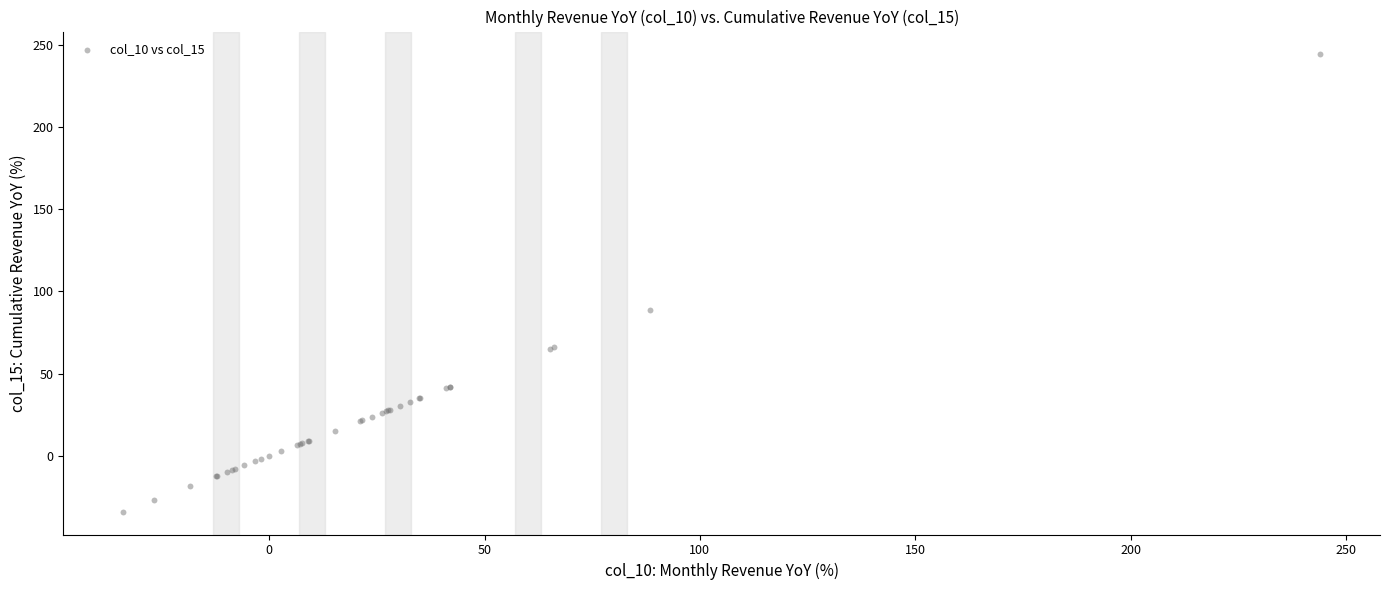

What Y value in the scatter plot is closest to 105?

88.4